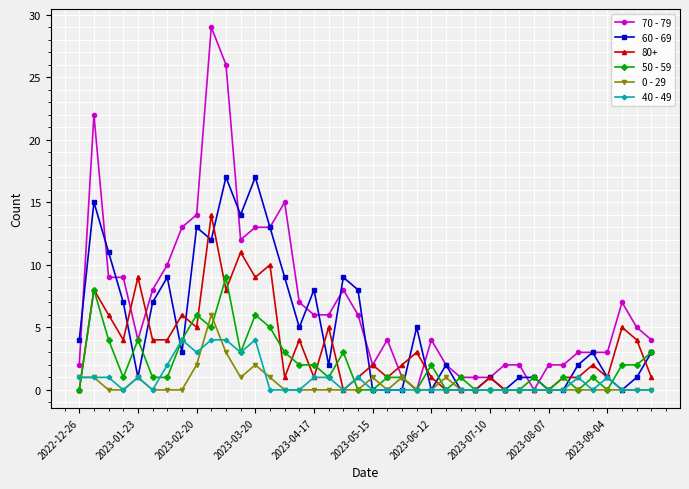

Which series has the widest spread of values?

70 - 79